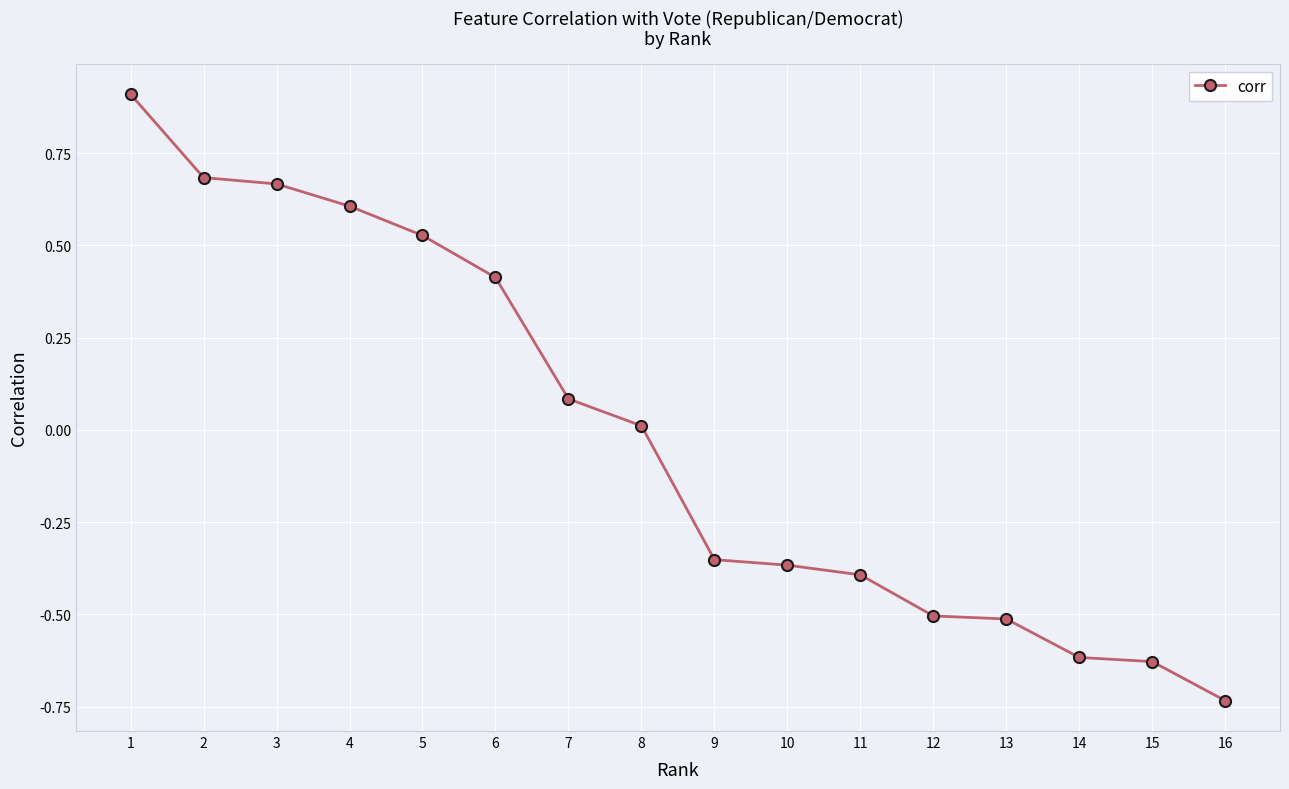

True or false: the data shows 0.1 at 7.

True